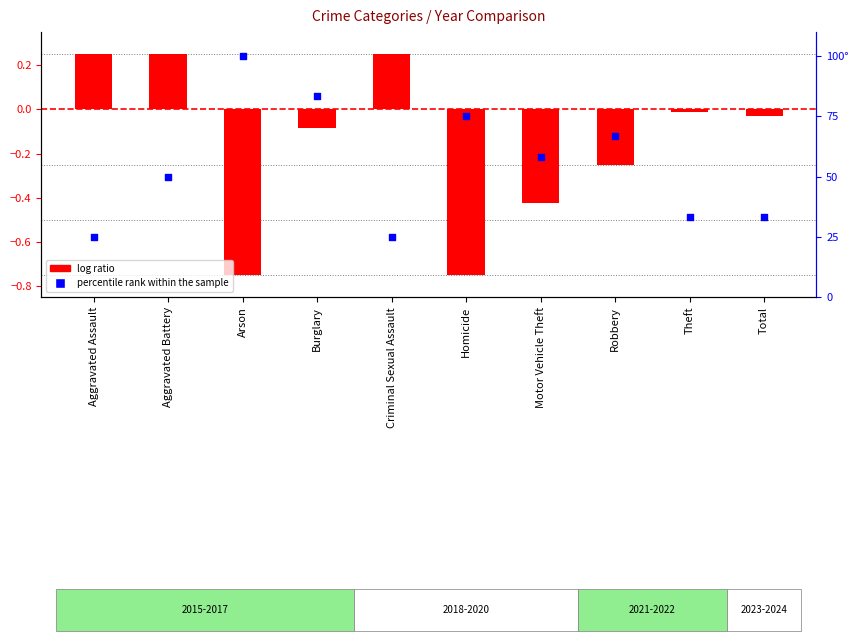

What is the total value across all series at Criminal Sexual Assault?

25.2